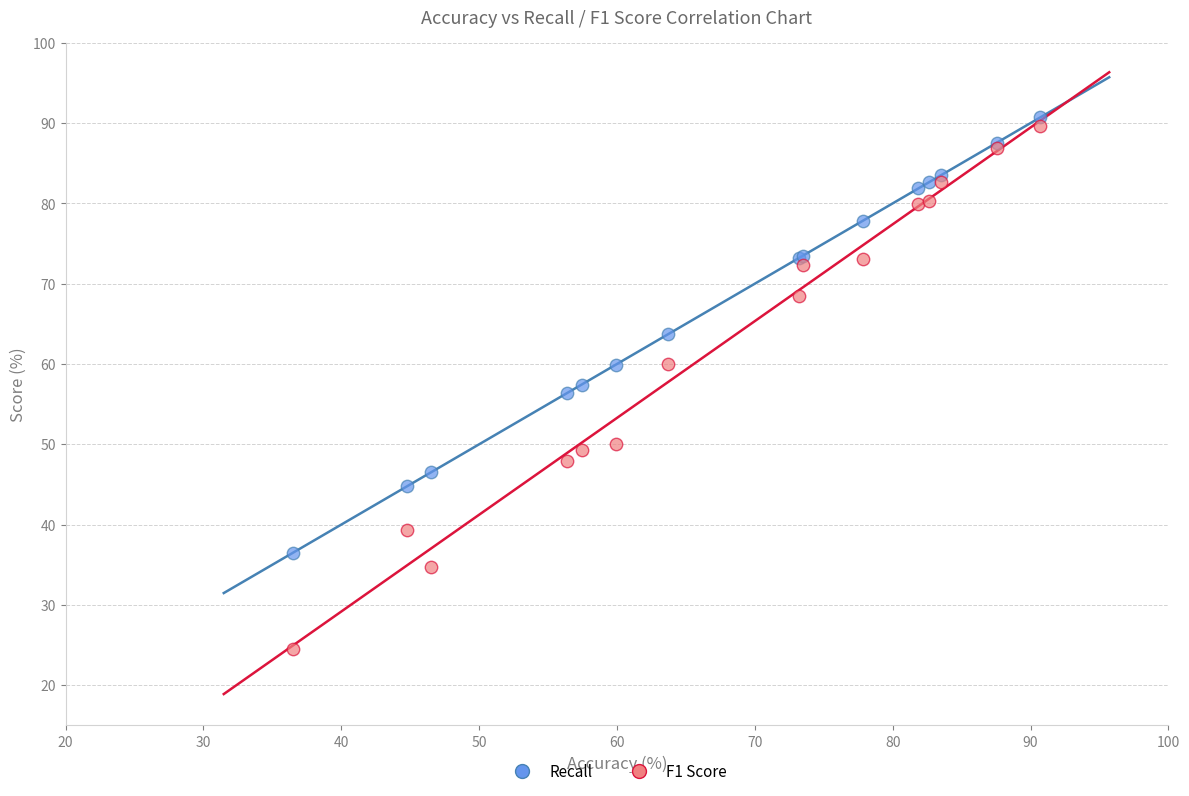

Which series reaches the maximum Y coordinate?

Recall